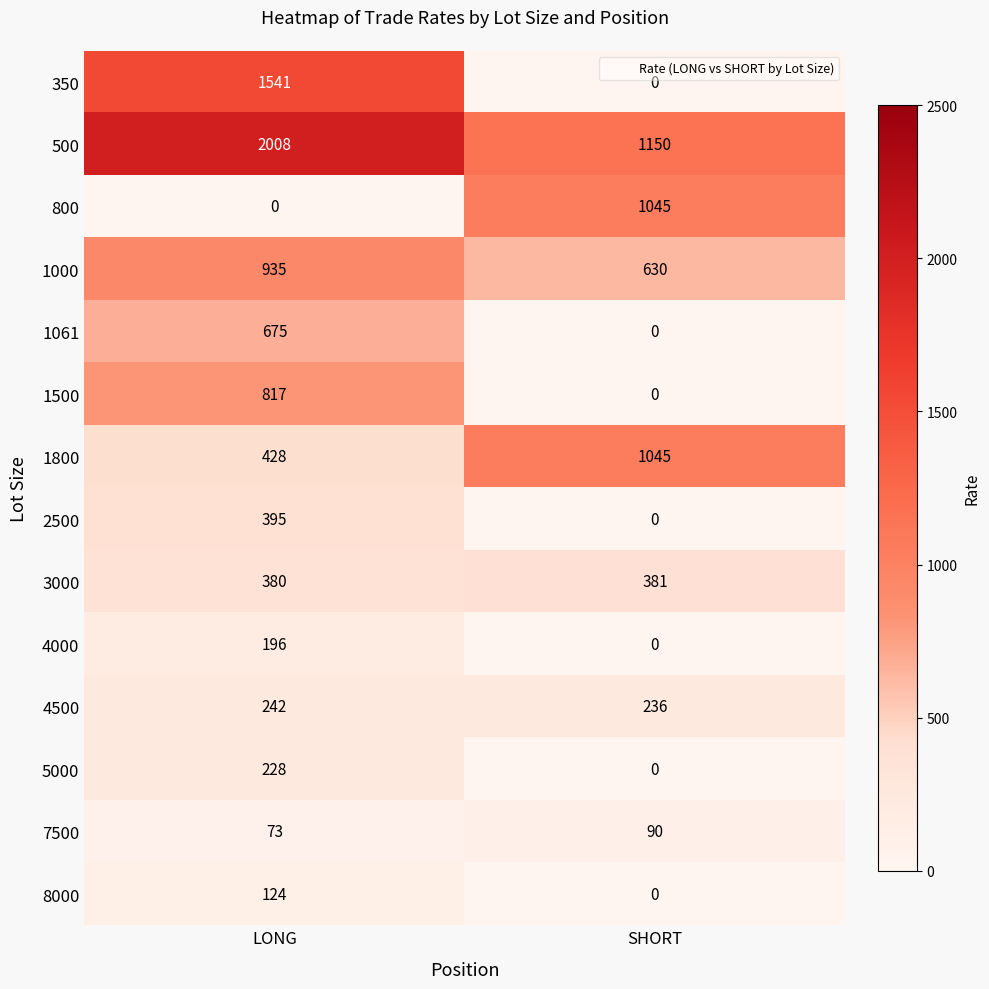

True or false: 3000 has a value of 381 at SHORT.

True